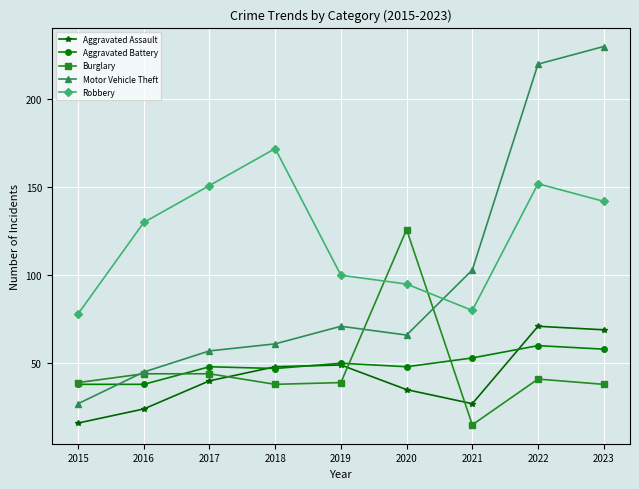

Reading left to right, what are all the values shown in this chart?

Aggravated Assault: 2015=16	2016=24	2017=40	2018=48	2019=49	2020=35	2021=27	2022=71	2023=69
Aggravated Battery: 2015=38	2016=38	2017=48	2018=47	2019=50	2020=48	2021=53	2022=60	2023=58
Burglary: 2015=39	2016=44	2017=44	2018=38	2019=39	2020=126	2021=15	2022=41	2023=38
Motor Vehicle Theft: 2015=27	2016=45	2017=57	2018=61	2019=71	2020=66	2021=103	2022=220	2023=230
Robbery: 2015=78	2016=130	2017=151	2018=172	2019=100	2020=95	2021=80	2022=152	2023=142